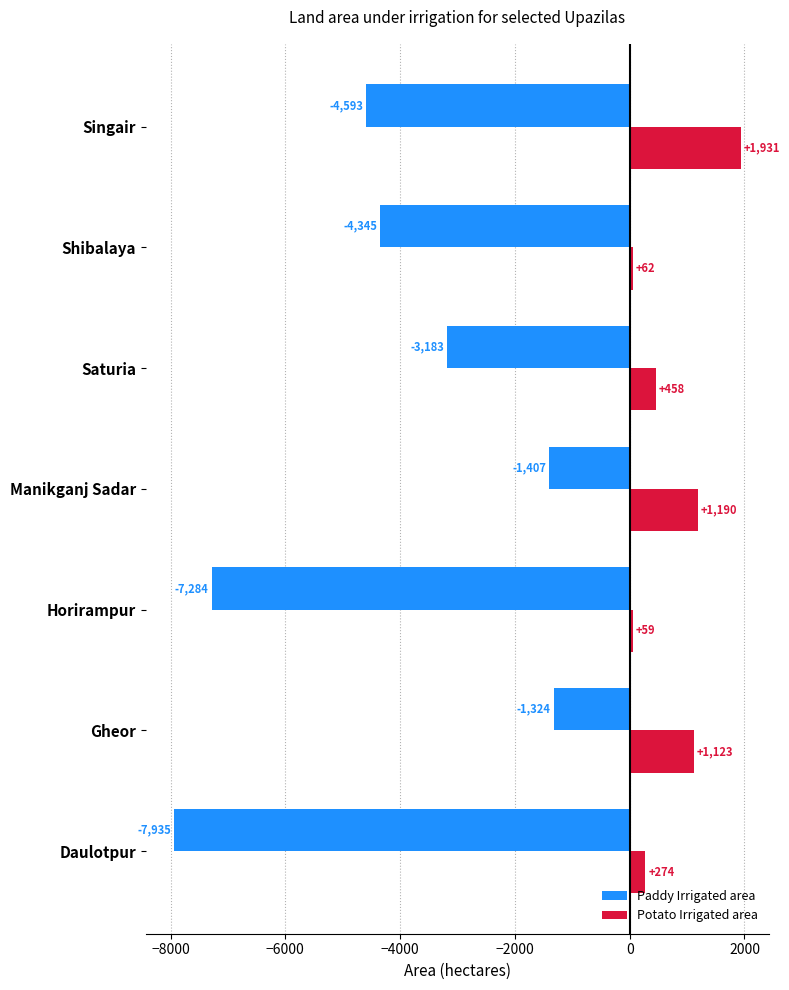

What is the difference between the second highest and second lowest values in the Paddy Irrigated area series?

5877